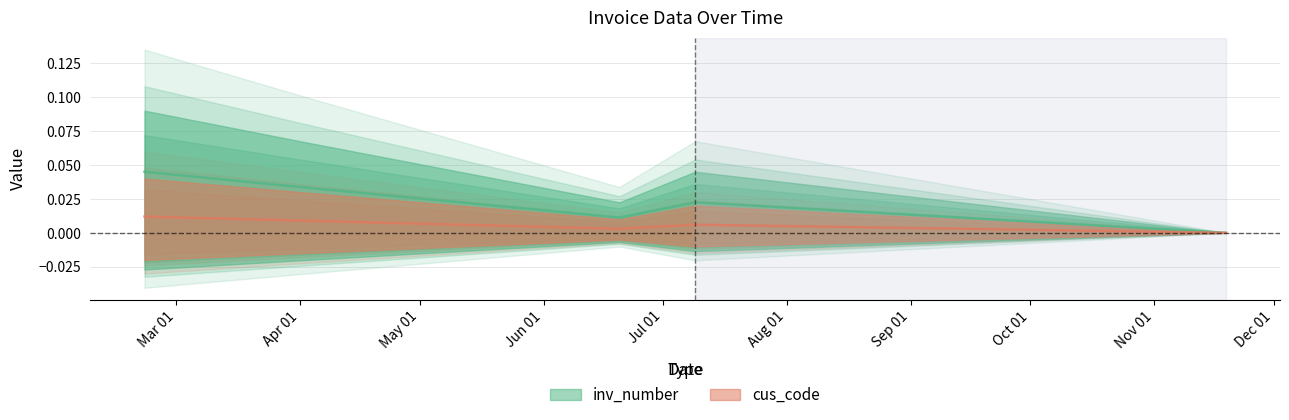

What is the total value across all series at 2018-02-21?

0.1